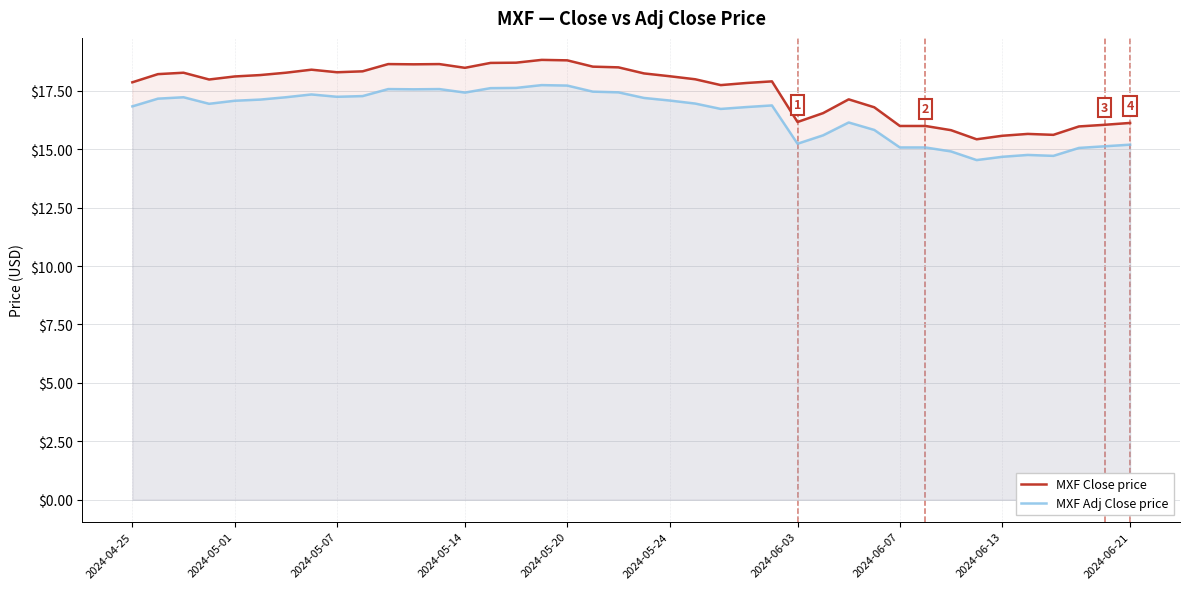

True or false: MXF Close price and MXF Adj Close price cross at least once.

False